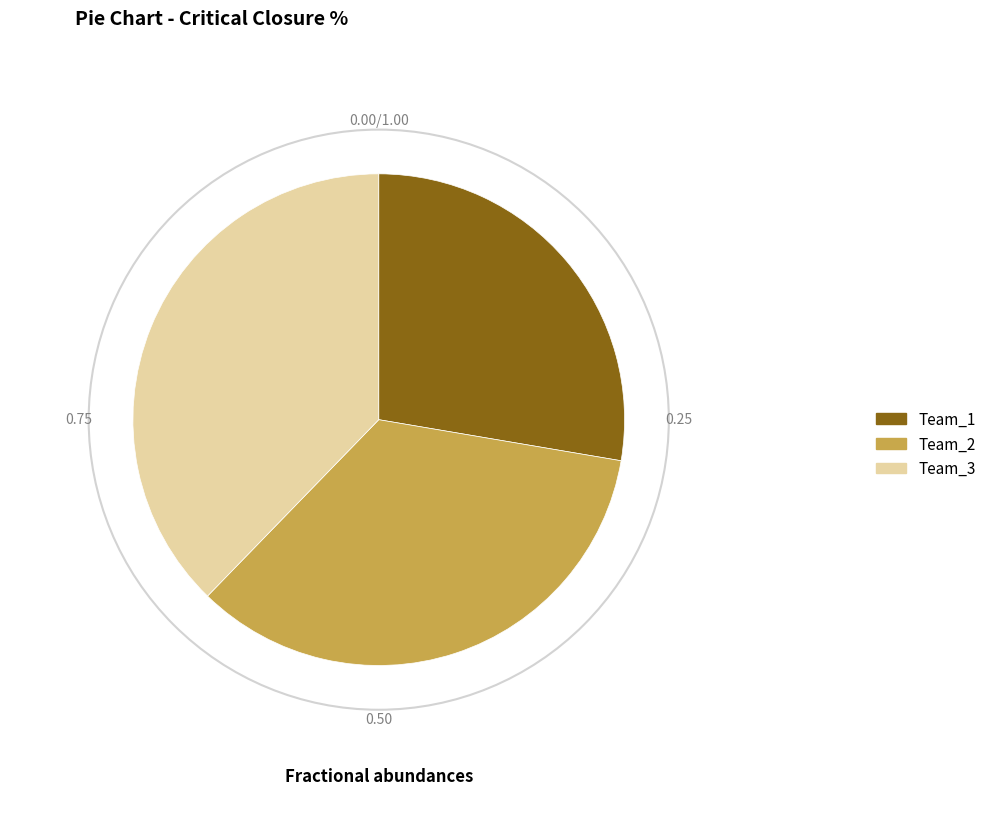

Count the number of slices in the pie.

3